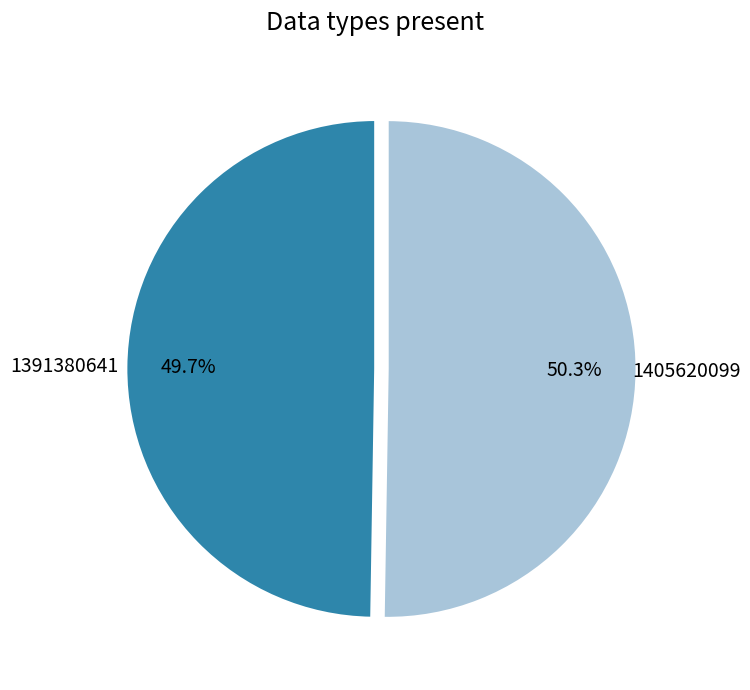

What percentage is the 1391380641 slice, to the nearest percent?

50%